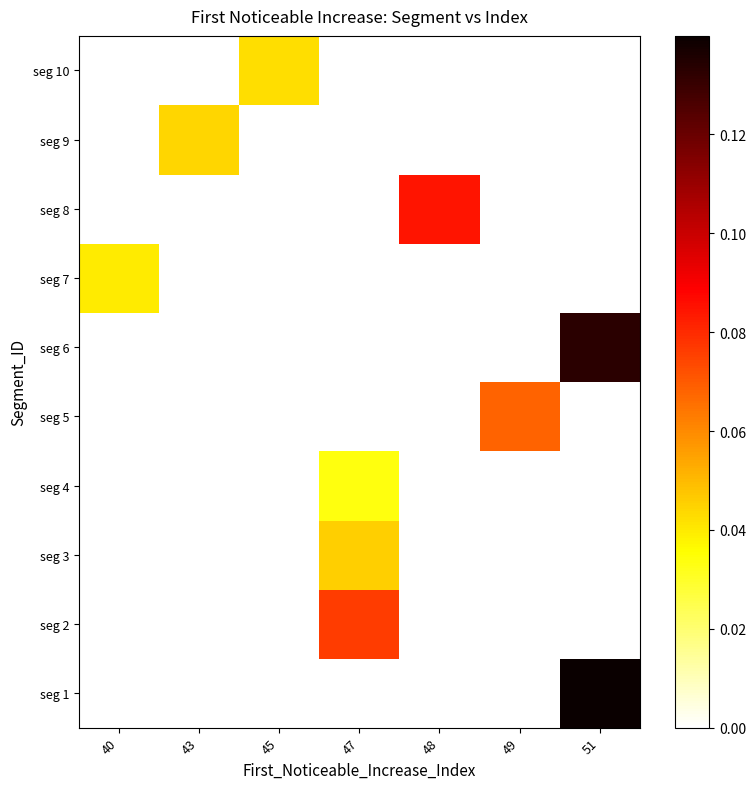

Count the number of categories in the chart.

7